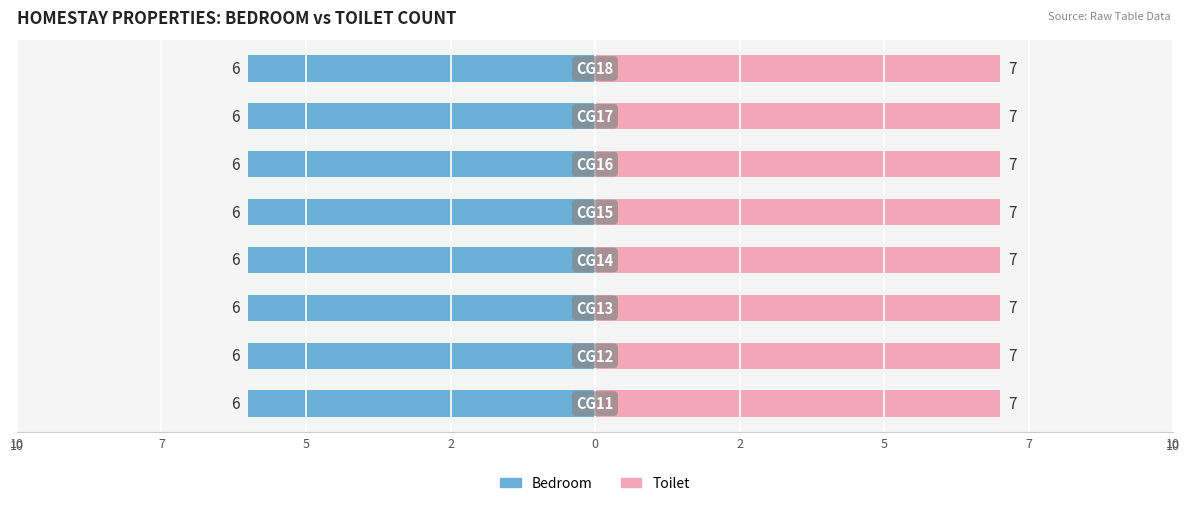

Reading left to right, transcribe all the data shown in this chart.

Bedroom: 6	6	6	6	6	6	6	6
Toilet: 7	7	7	7	7	7	7	7